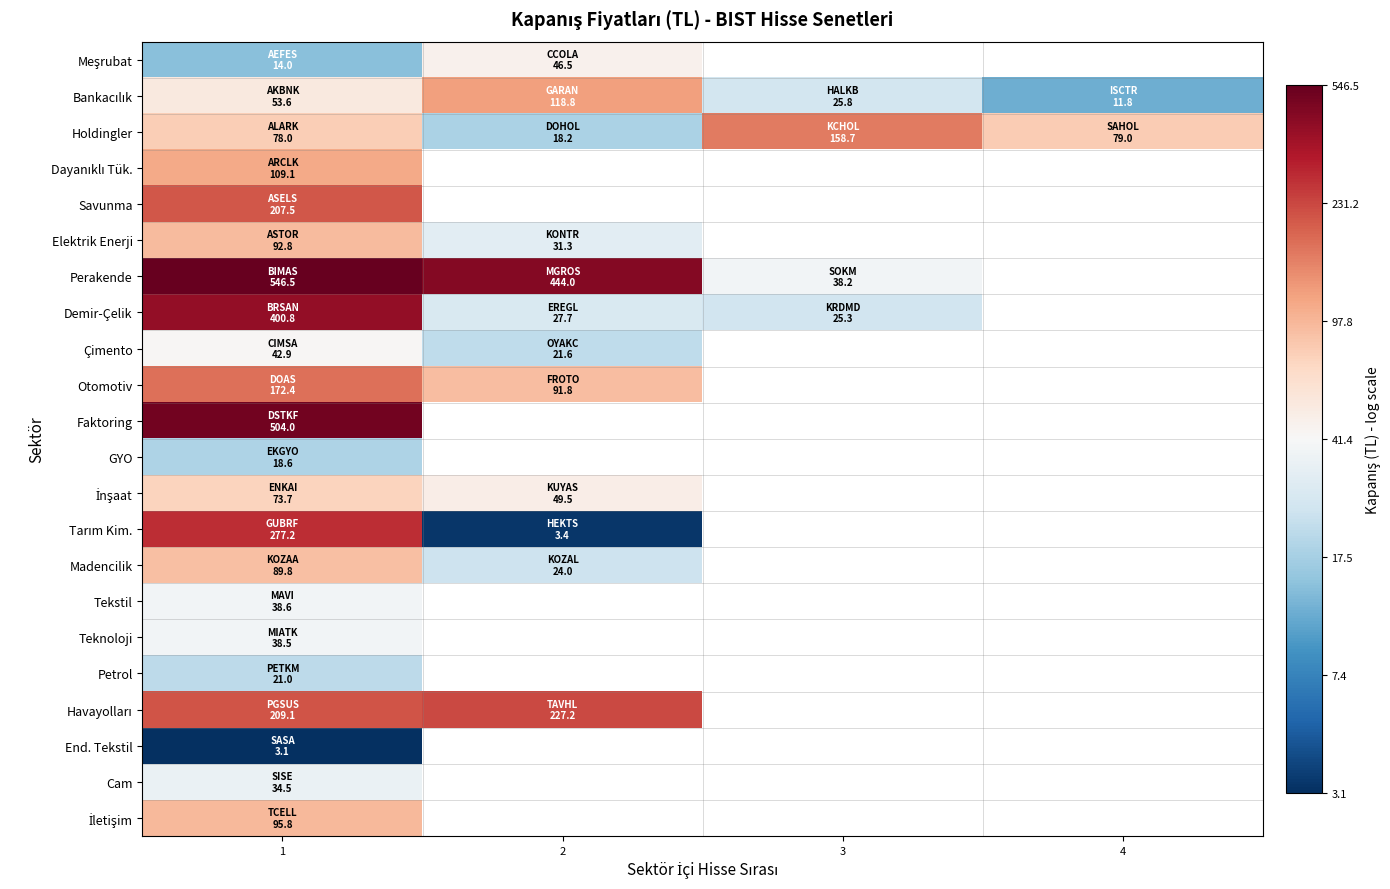

Which category has the highest value across all series?

1